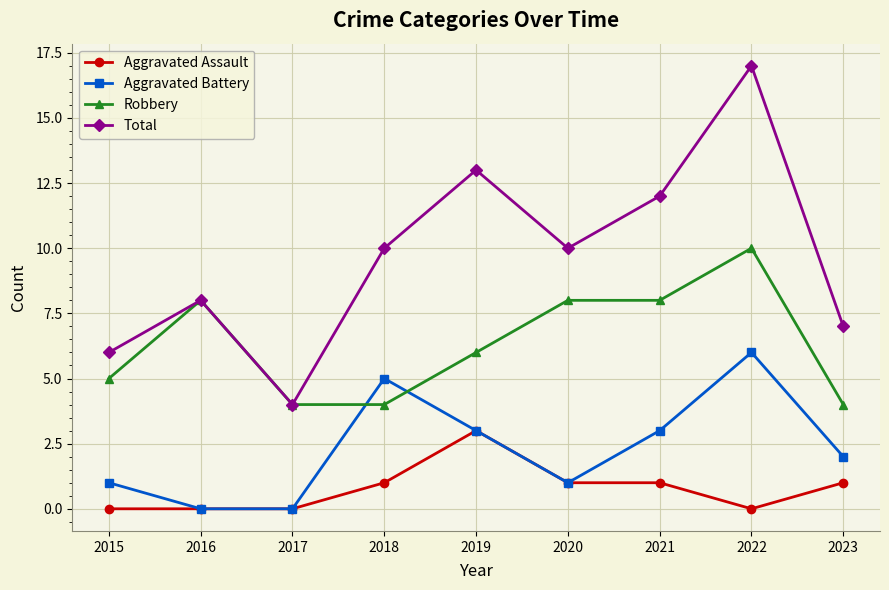

What are all the series names shown in the legend?

Aggravated Assault, Aggravated Battery, Robbery, Total